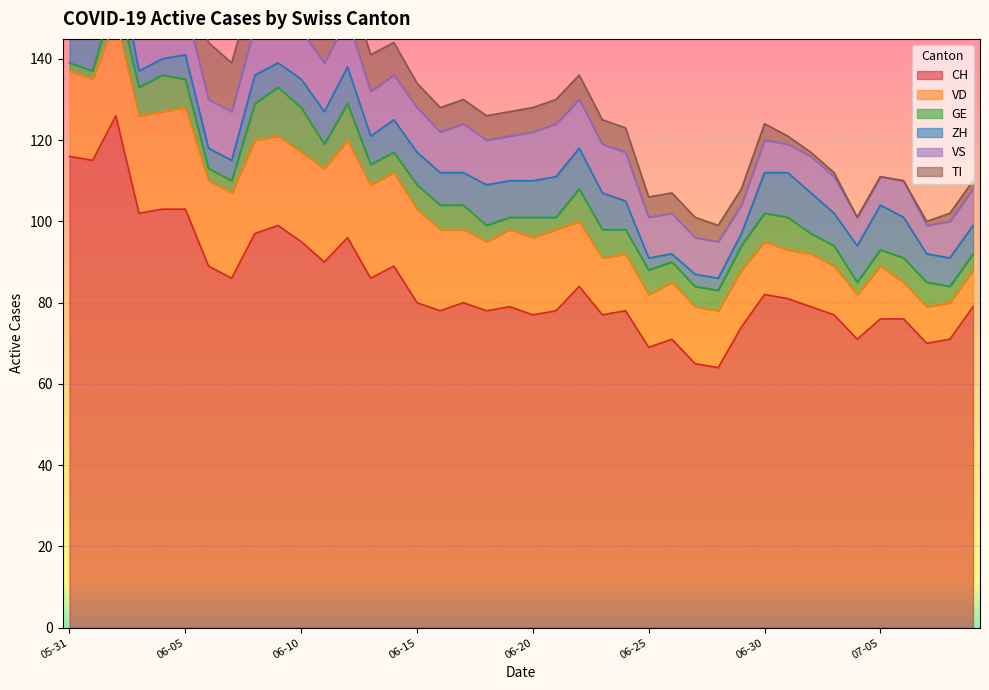

True or false: CH has a value of 95 at 06-10.

True